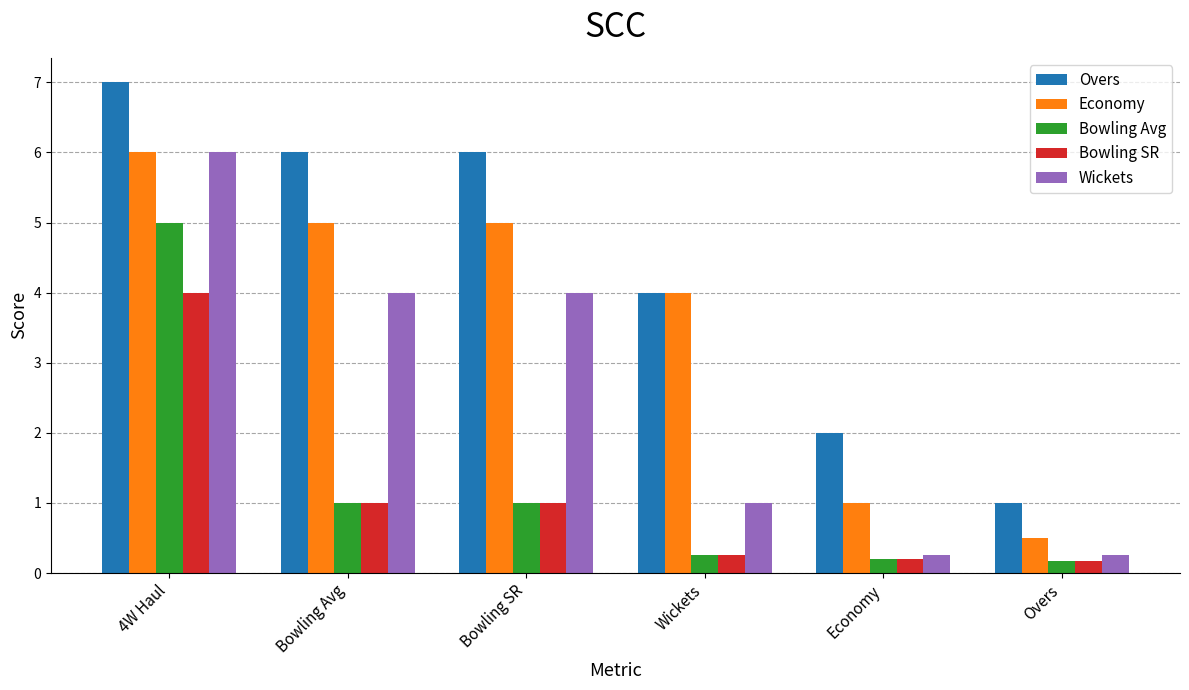

What is the approximate value of Bowling Avg at Economy?

0.2